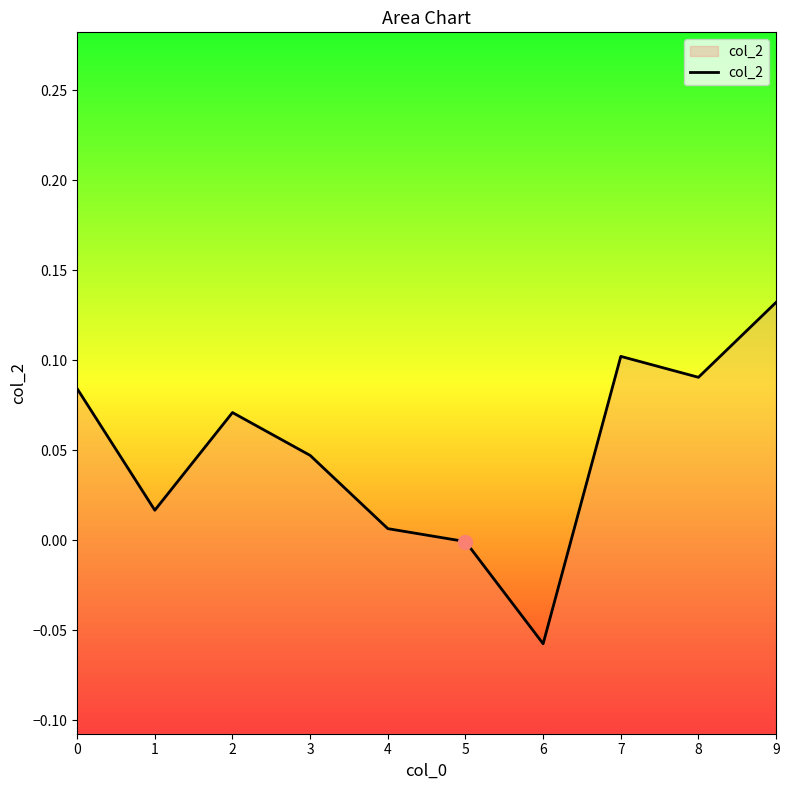

True or false: the data shows 0.0 at 4.

True